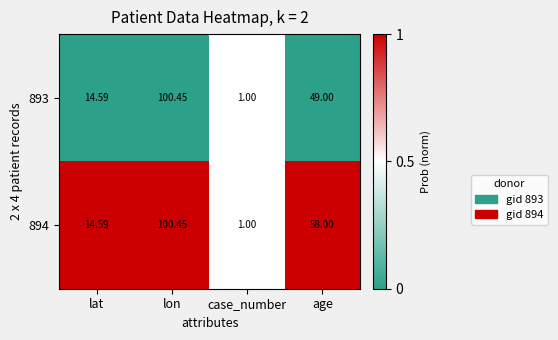

Rank the categories by 893 value from lowest to highest.

case_number, lat, age, lon